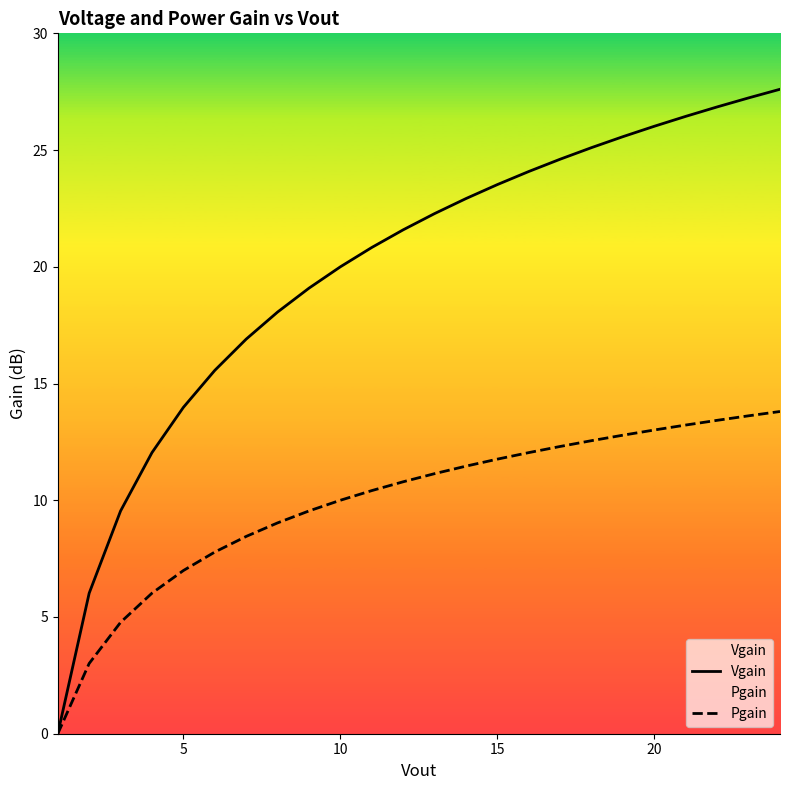

True or false: Pgain and Vgain intersect in this chart.

False